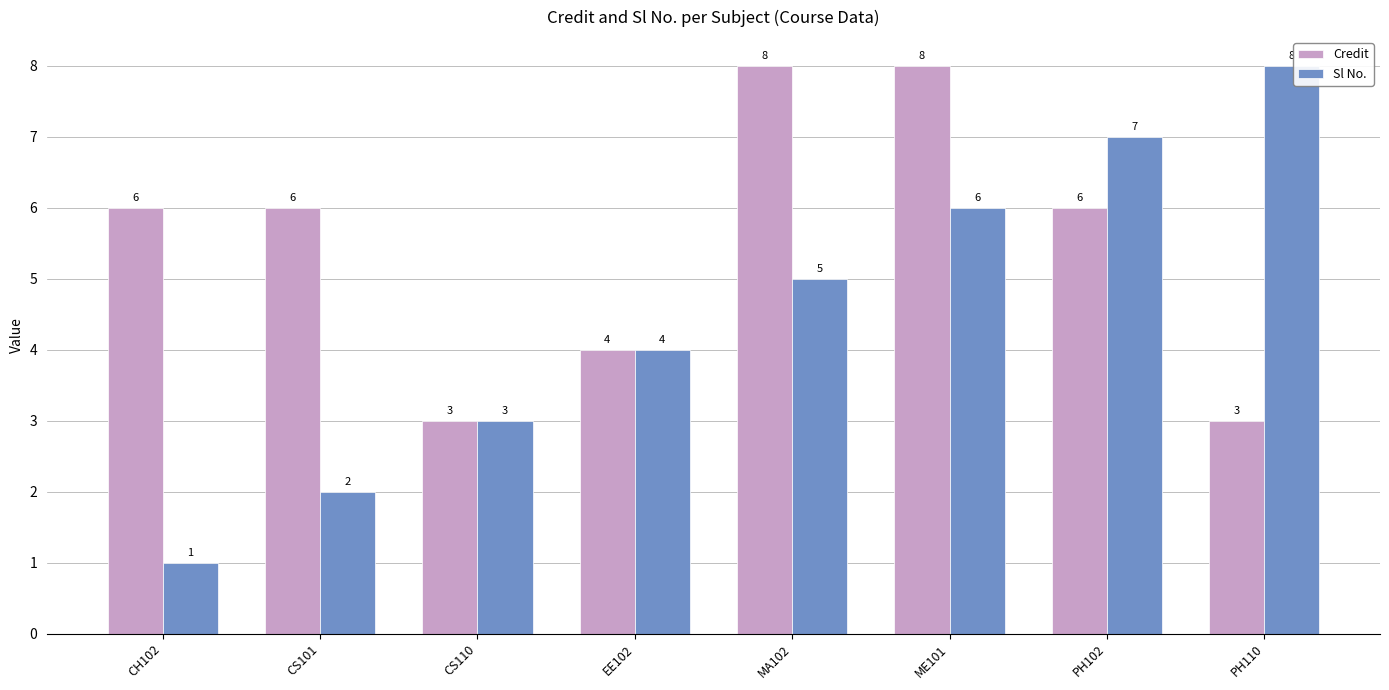

Reading left to right, what are all the values shown in this chart?

Credit: CH102=6	CS101=6	CS110=3	EE102=4	MA102=8	ME101=8	PH102=6	PH110=3
Sl No.: CH102=1	CS101=2	CS110=3	EE102=4	MA102=5	ME101=6	PH102=7	PH110=8